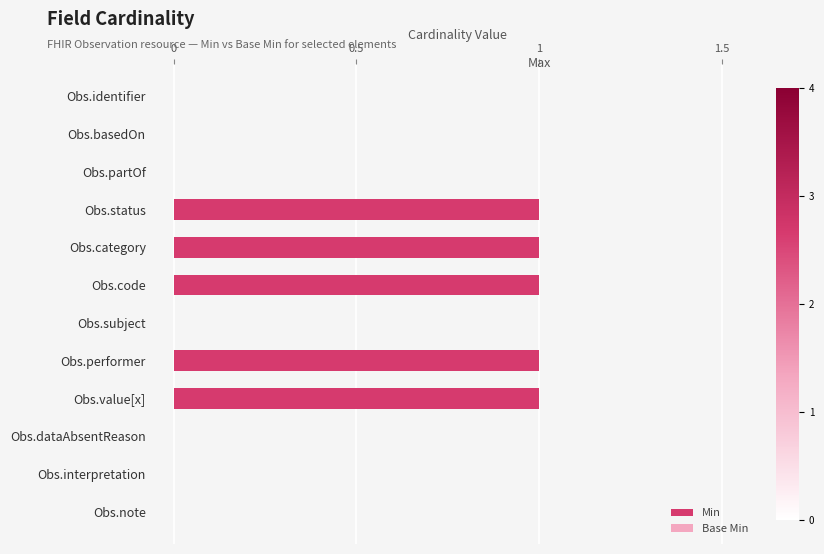

Rank the series at Obs.interpretation from lowest to highest value.

Base Min, Min